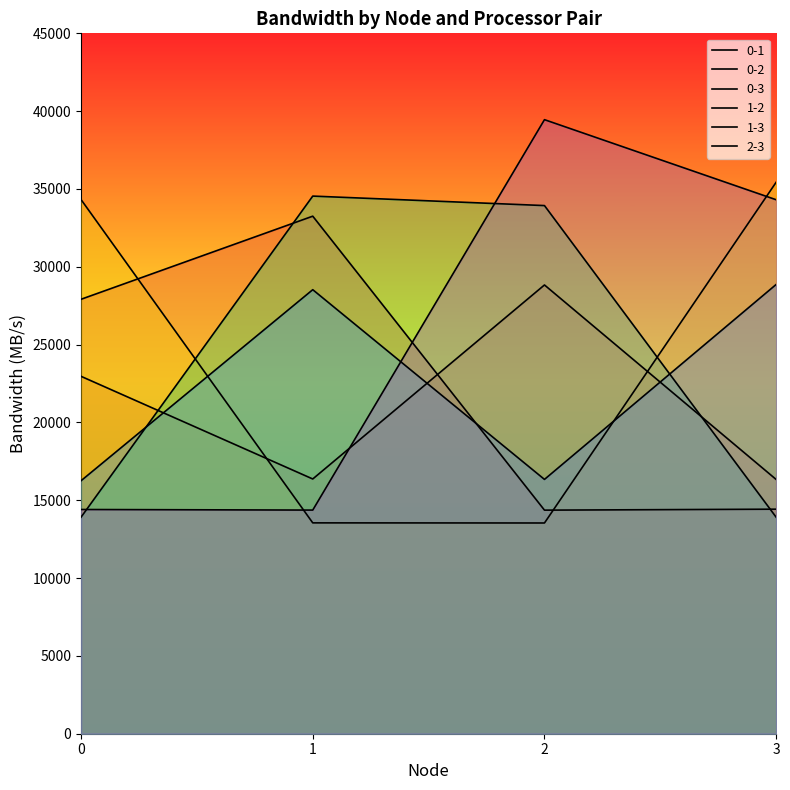

What is the value of the 1-3 point at the 1st from the left?

16254.3